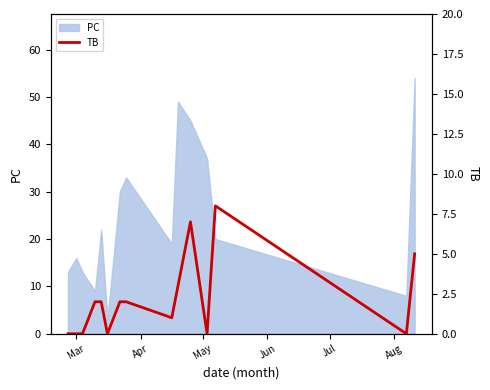

True or false: the data has more than 0 interior local peaks.

True